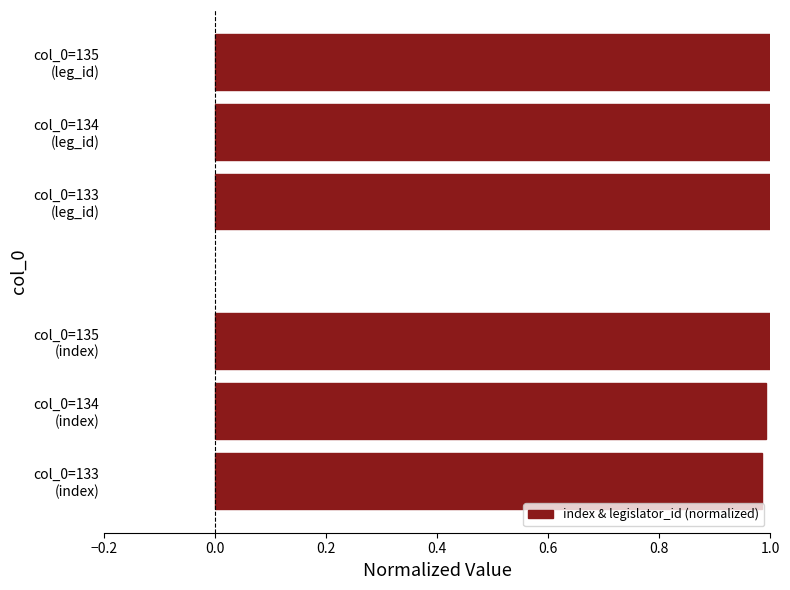

What is the sum of all values?

6.0